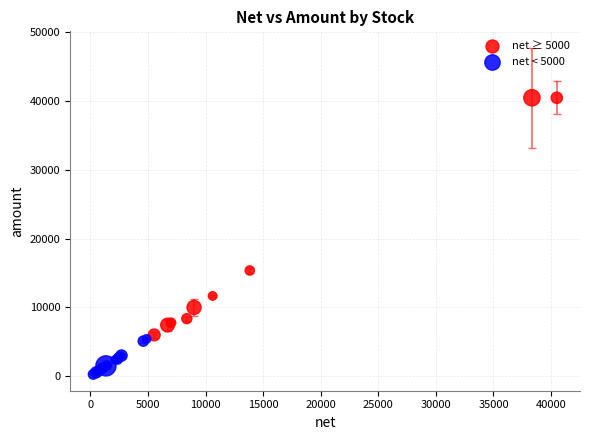

What are all the series names shown in the legend?

net ≥ 5000, net < 5000